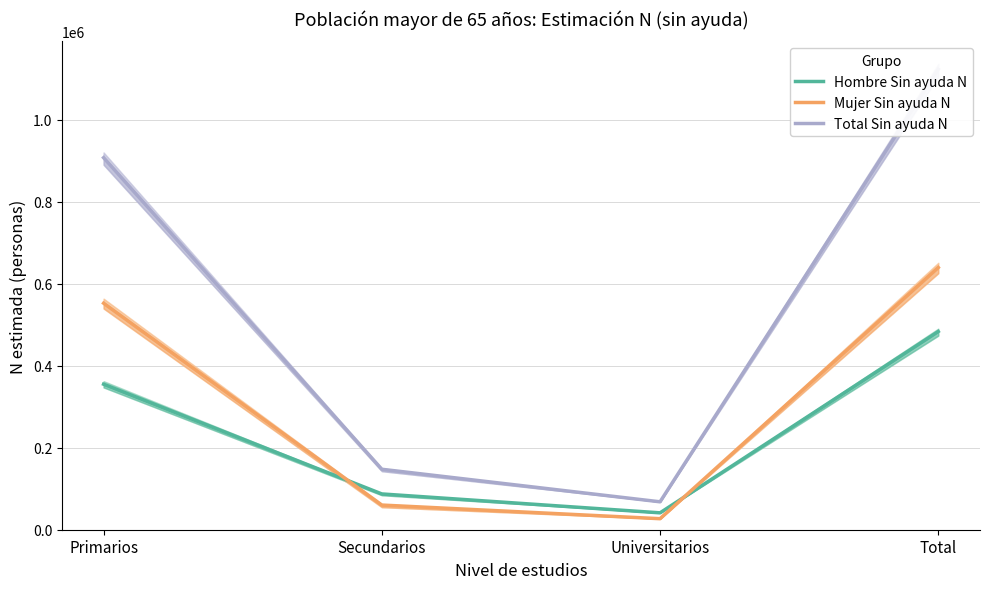

What are all the series names shown in the legend?

Hombre Sin ayuda N, Mujer Sin ayuda N, Total Sin ayuda N